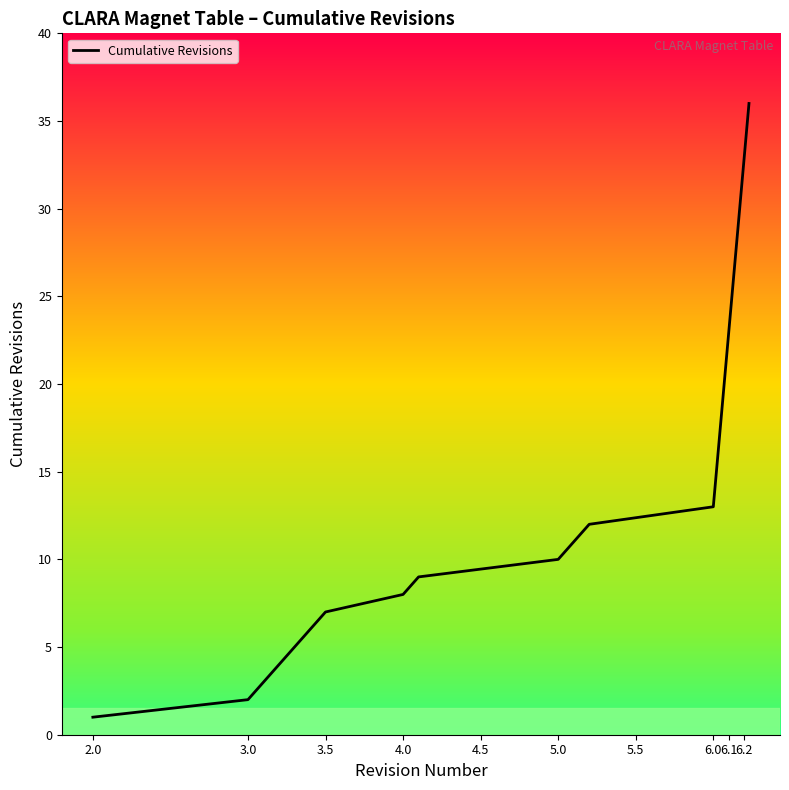

Reading left to right, transcribe all the data shown in this chart.

1	2	3	4	5	6	7	8	9	10	11	12	13	14	15	16	17	18	19	20	21	22	23	24	25	26	27	28	29	30	31	32	33	34	35	36